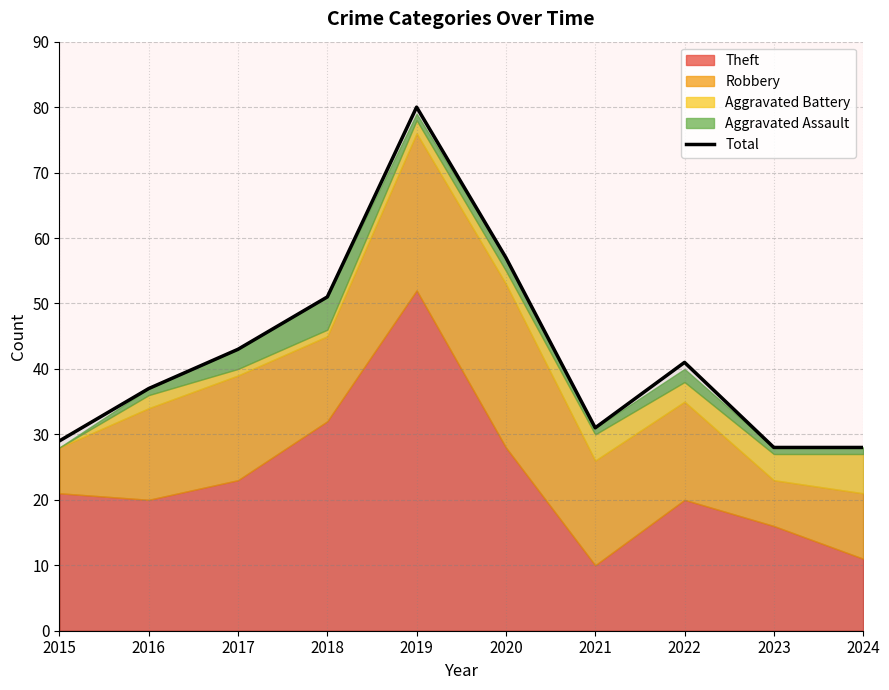

Is it true that the value at 2024 is 28?

True